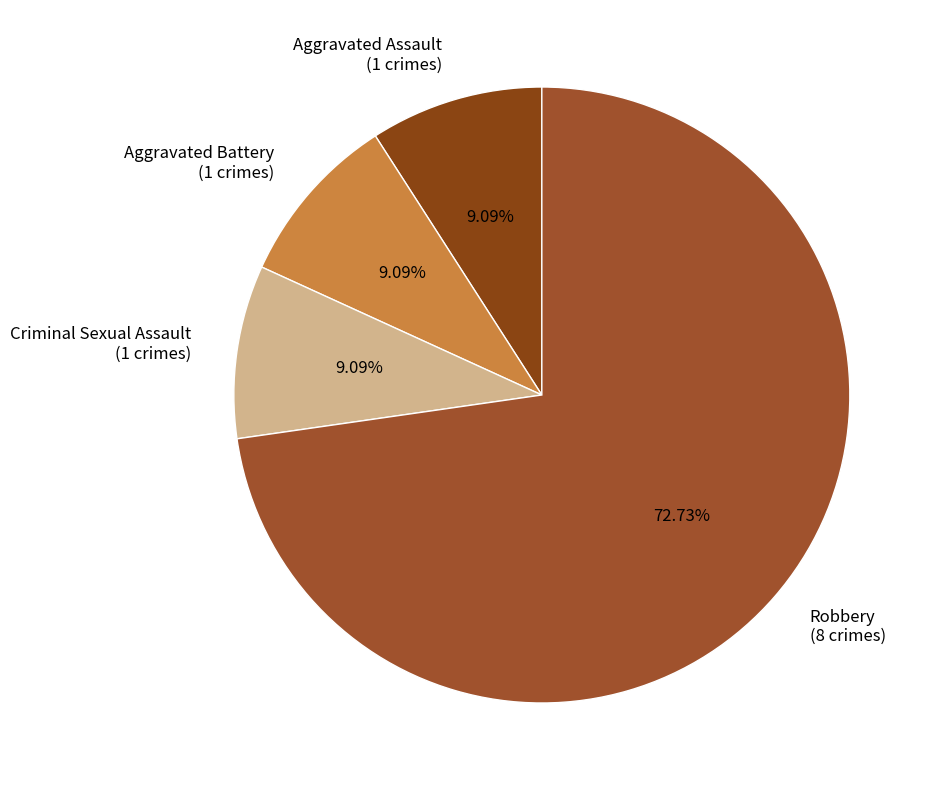

Does any single category account for the majority?

Yes